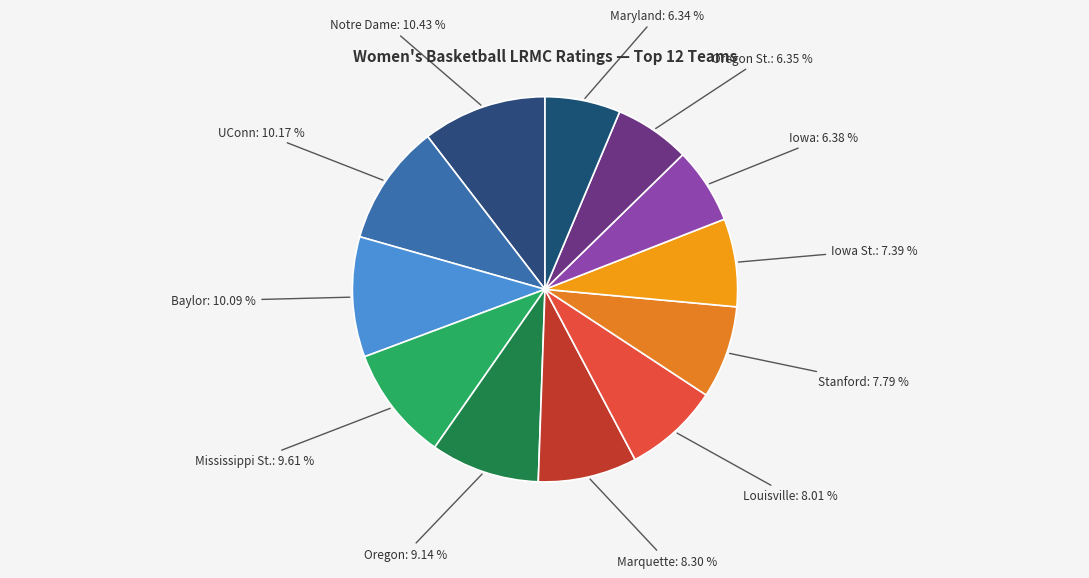

How many segments does this pie chart have?

12